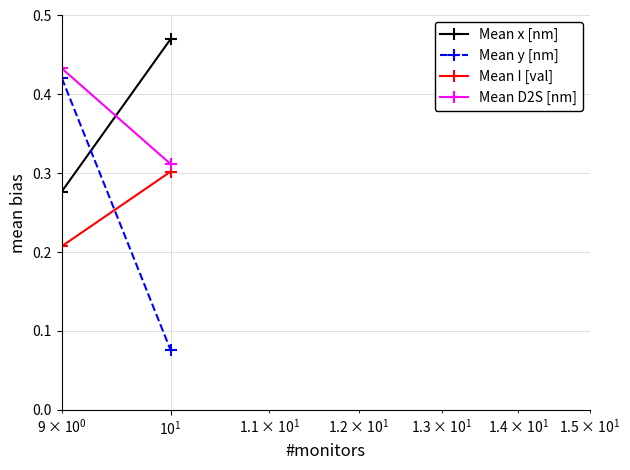

Which series has the largest total across all categories?

Mean D2S [nm]